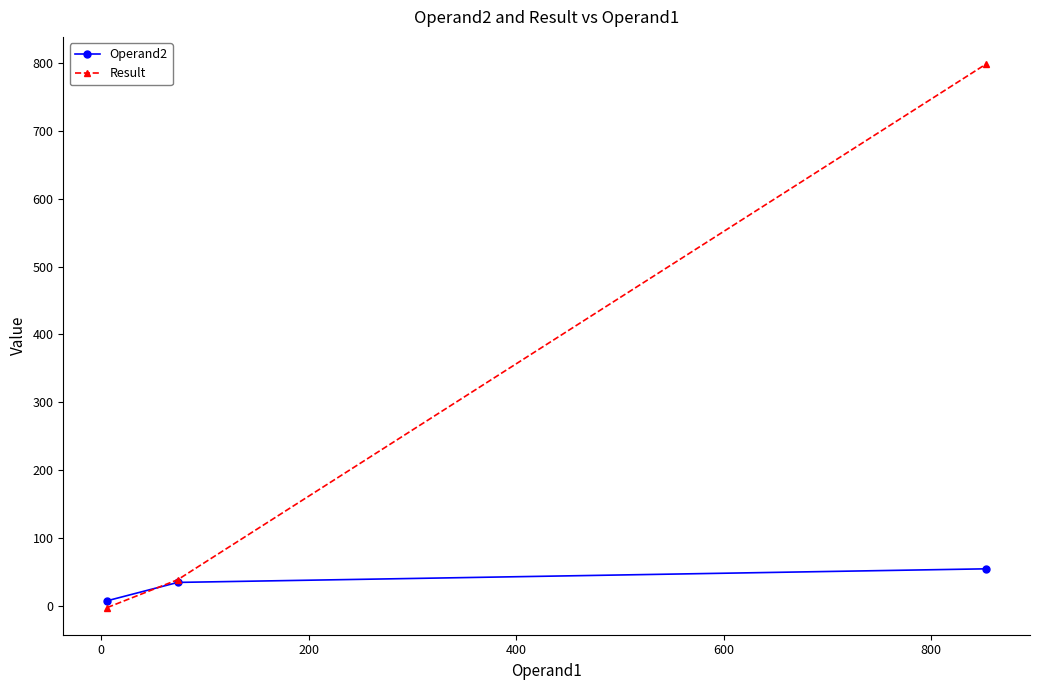

What is the maximum value shown in the chart?

798